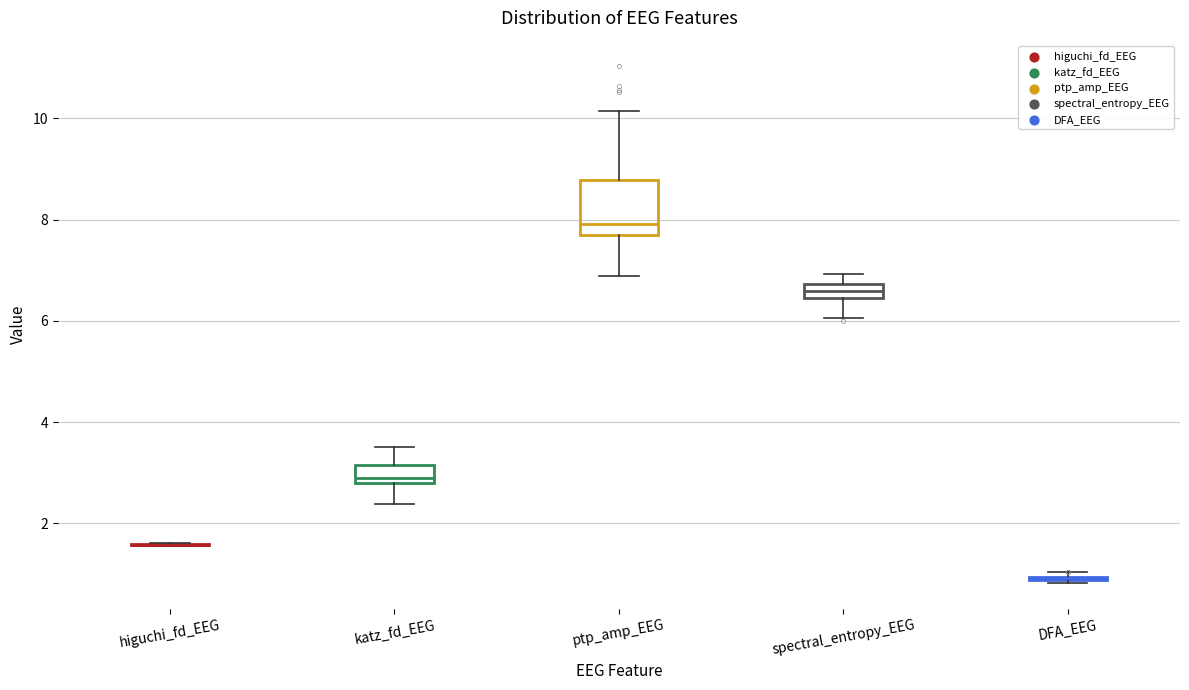

Which box is the tallest, from its lower edge to its upper edge?

ptp_amp_EEG